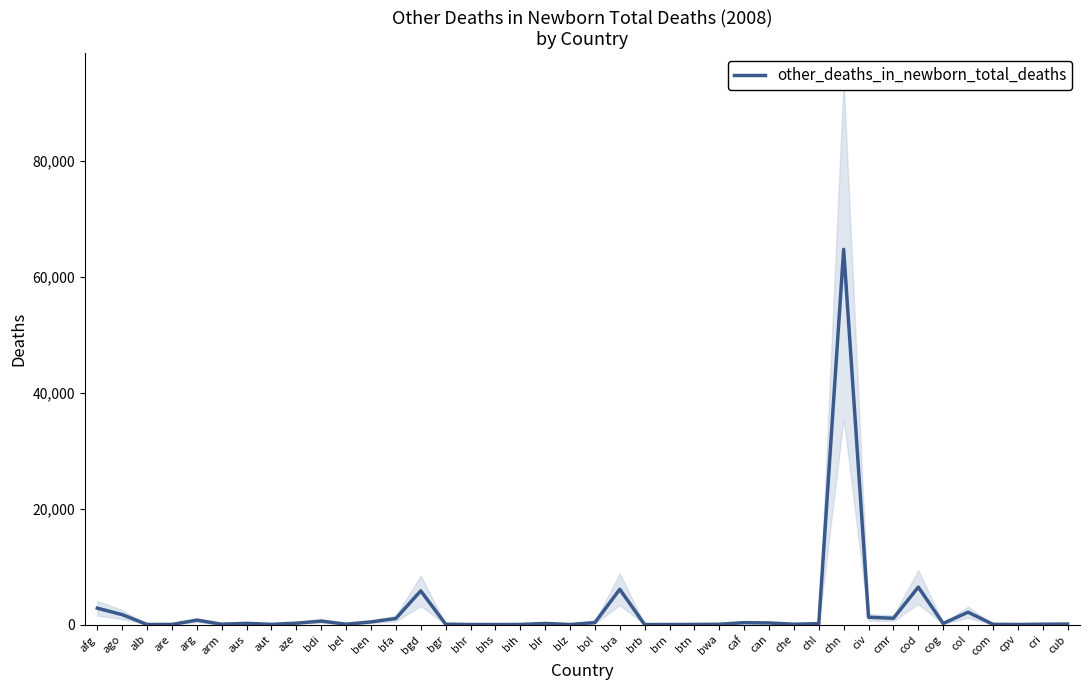

List the labels in order of value, smallest first.

brb, bhs, brn, bhr, blz, cpv, alb, bih, are, btn, aut, com, bwa, che, arm, cri, bgr, bel, cub, chl, blr, cog, aus, aze, can, caf, bol, ben, bdi, arg, bfa, cmr, civ, ago, col, afg, bgd, bra, cod, chn